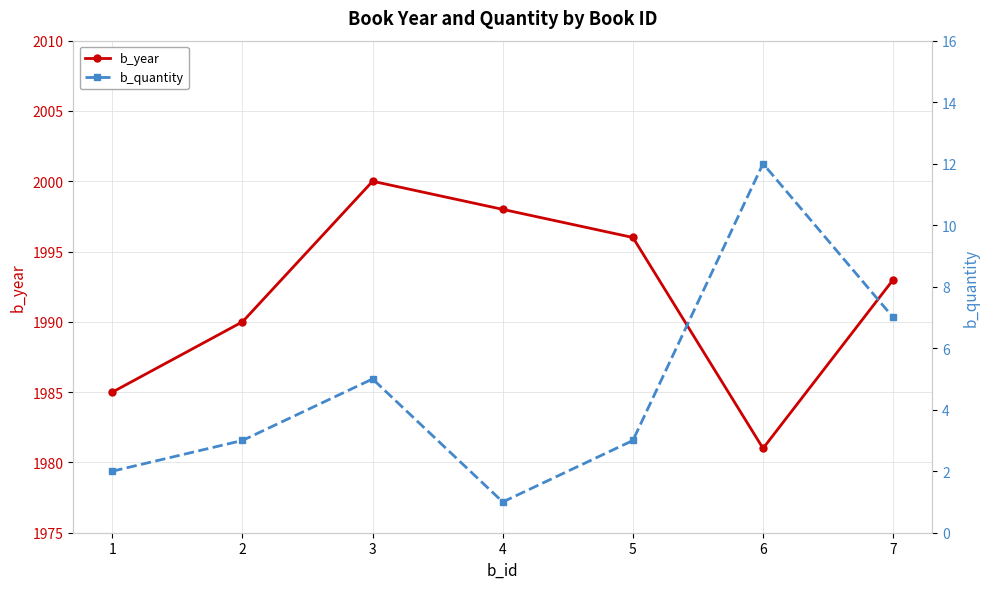

The value of b_year at 6 is 518. True or false?

False